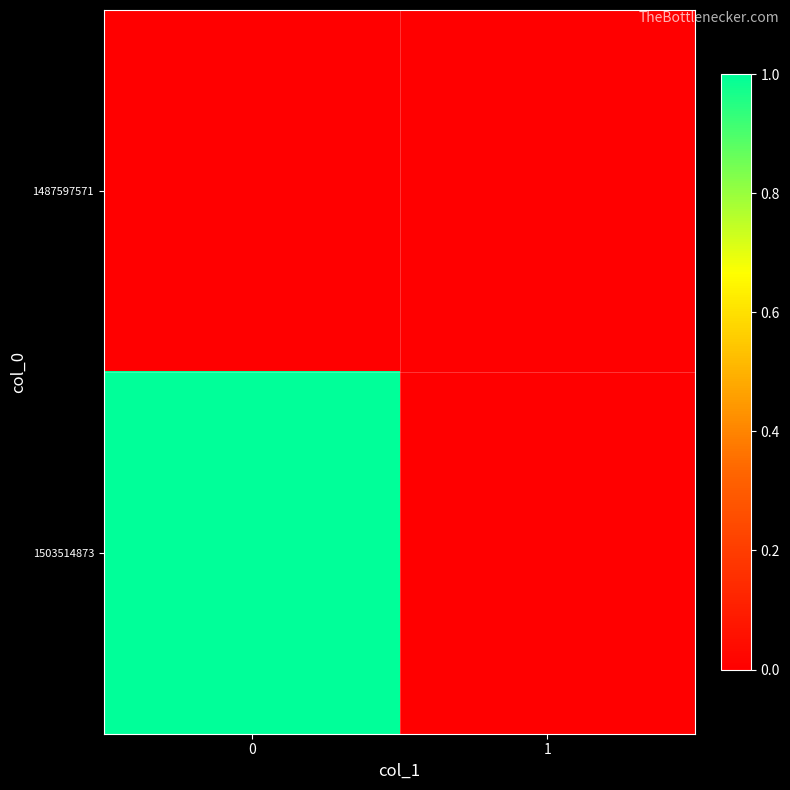

Reading left to right, extract all data points from this chart.

1487597571: 0=0	1=0
1503514873: 0=1	1=0